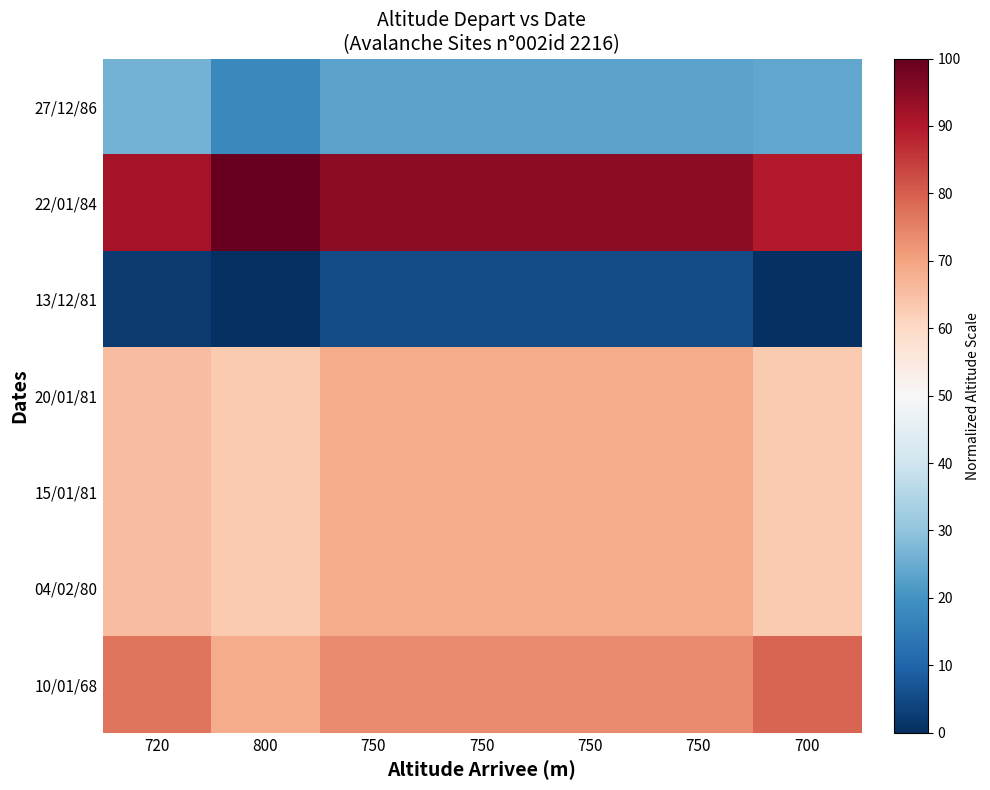

Reading right to left, what are all the values shown in this chart?

27/12/86: 700=24.2	750=23.2	750=23.2	750=23.2	750=23.2	800=17.9	720=26.3
22/01/84: 700=89.5	750=94.7	750=94.7	750=94.7	750=94.7	800=100.0	720=91.6
13/12/81: 700=0.0	750=5.3	750=5.3	750=5.3	750=5.3	800=0.0	720=2.1
20/01/81: 700=63.2	750=68.4	750=68.4	750=68.4	750=68.4	800=63.2	720=65.3
15/01/81: 700=63.2	750=68.4	750=68.4	750=68.4	750=68.4	800=63.2	720=65.3
04/02/80: 700=63.2	750=68.4	750=68.4	750=68.4	750=68.4	800=63.2	720=65.3
10/01/68: 700=78.9	750=73.7	750=73.7	750=73.7	750=73.7	800=68.4	720=76.8